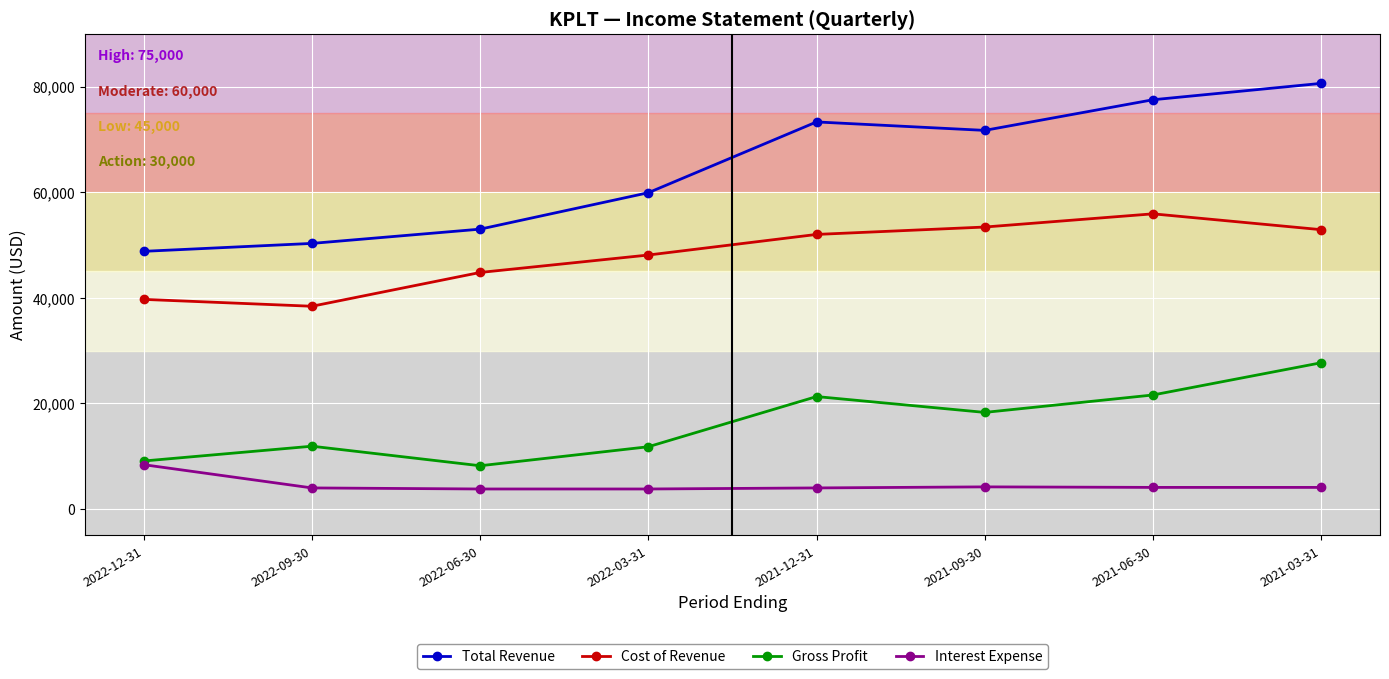

True or false: Cost of Revenue and Gross Profit cross at least once.

False